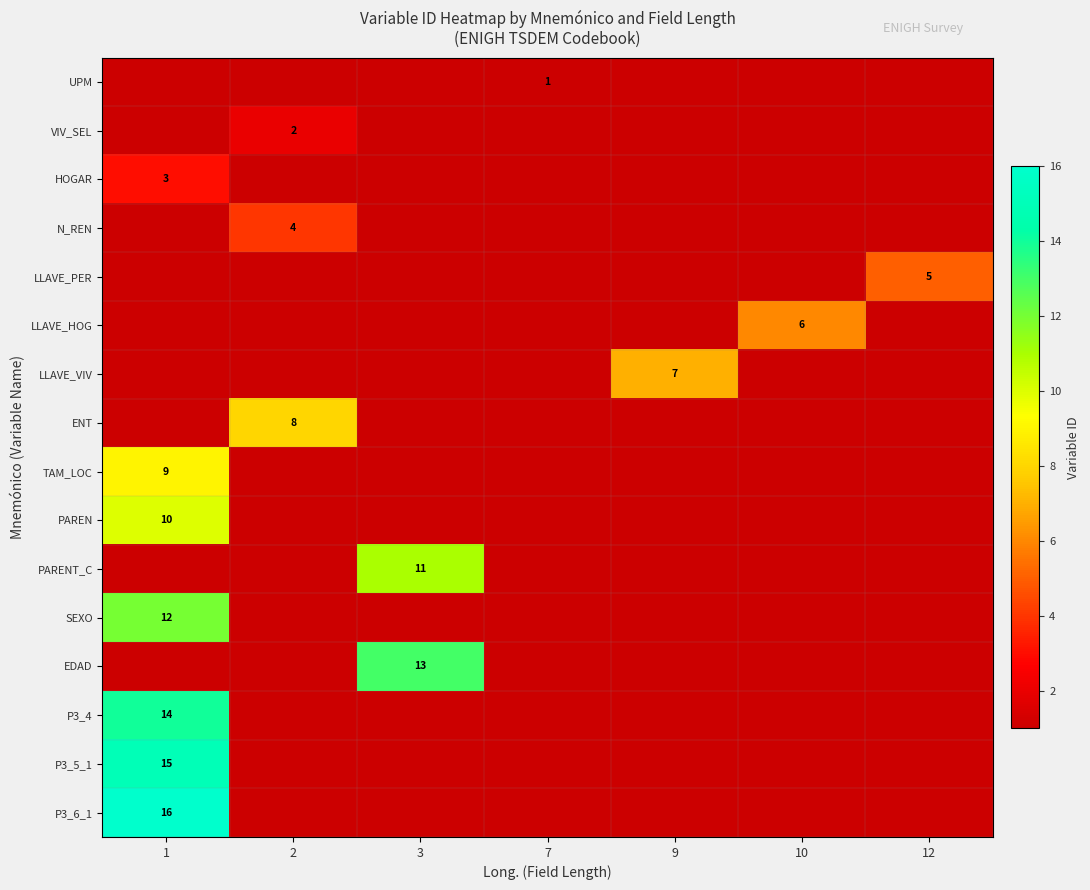

True or false: PARENT_C has a value of 7 at 3.

False